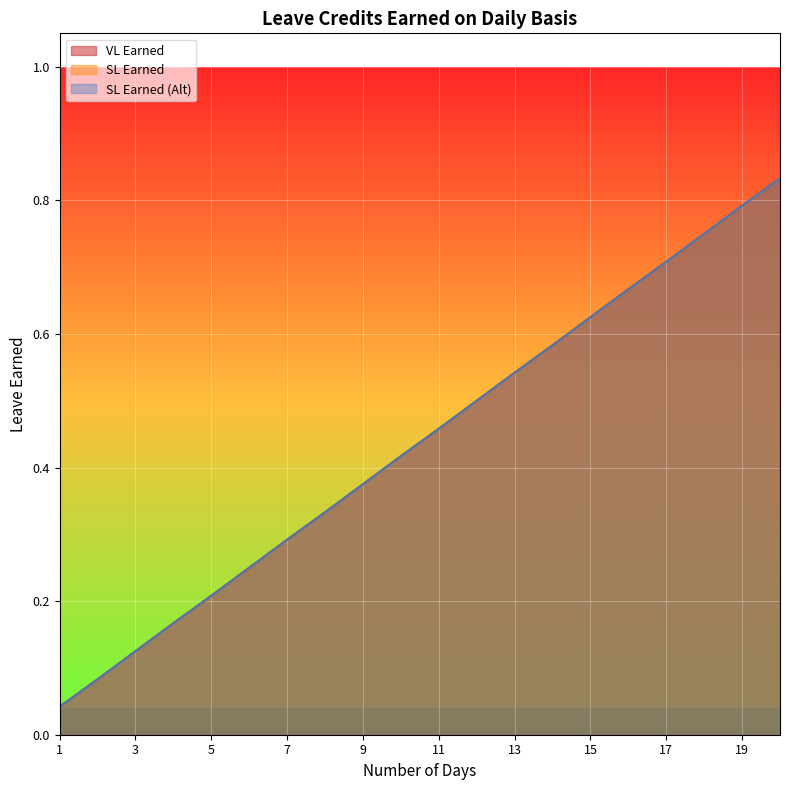

Read the SL Earned (Alt) value at 5.

0.2